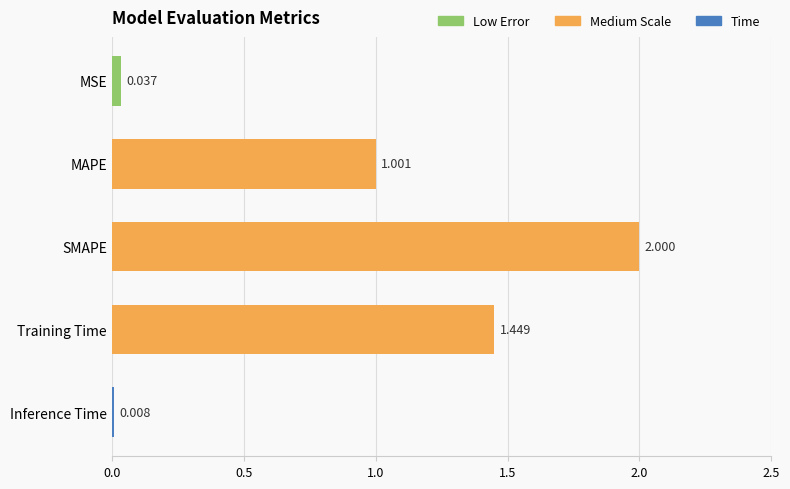

What is the label of the 2nd bar from the top?

MAPE